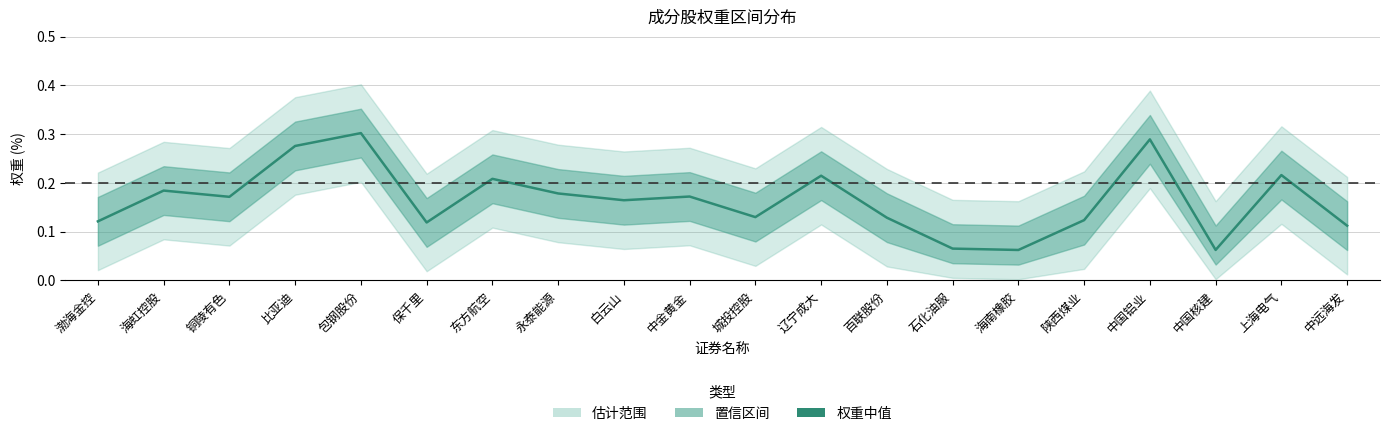

Does the chart display data point markers on the line(s)?

No